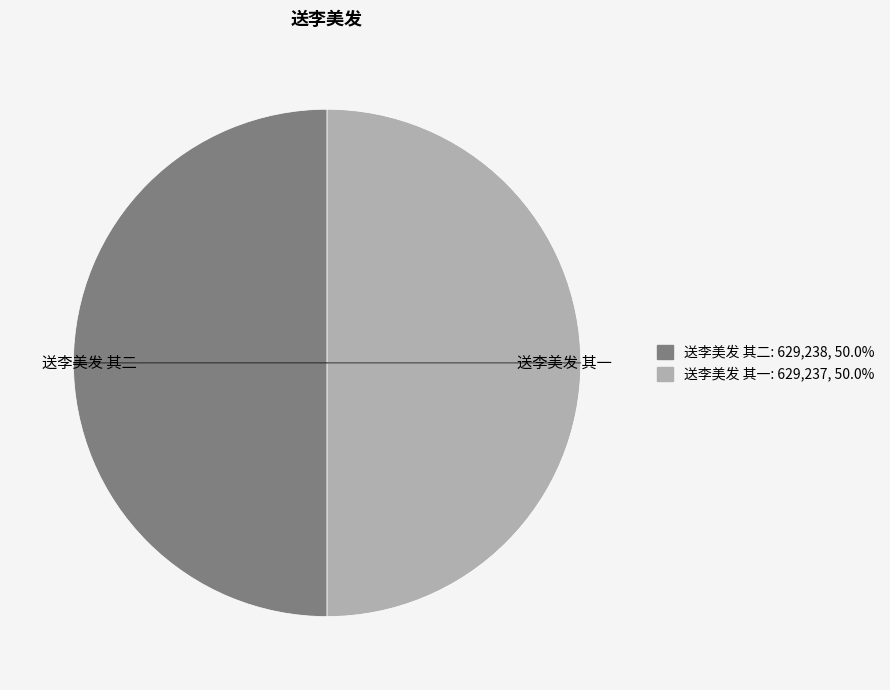

The 送李美发 其二 slice represents 50% of the pie. True or false?

True